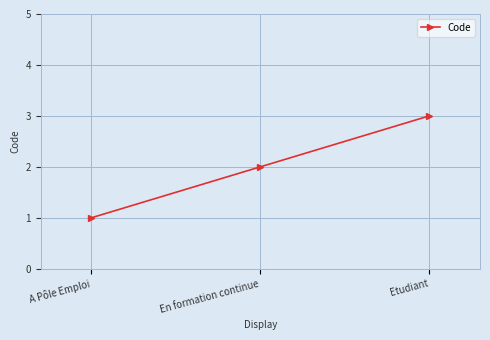

Reading left to right, extract all data points from this chart.

1	2	3